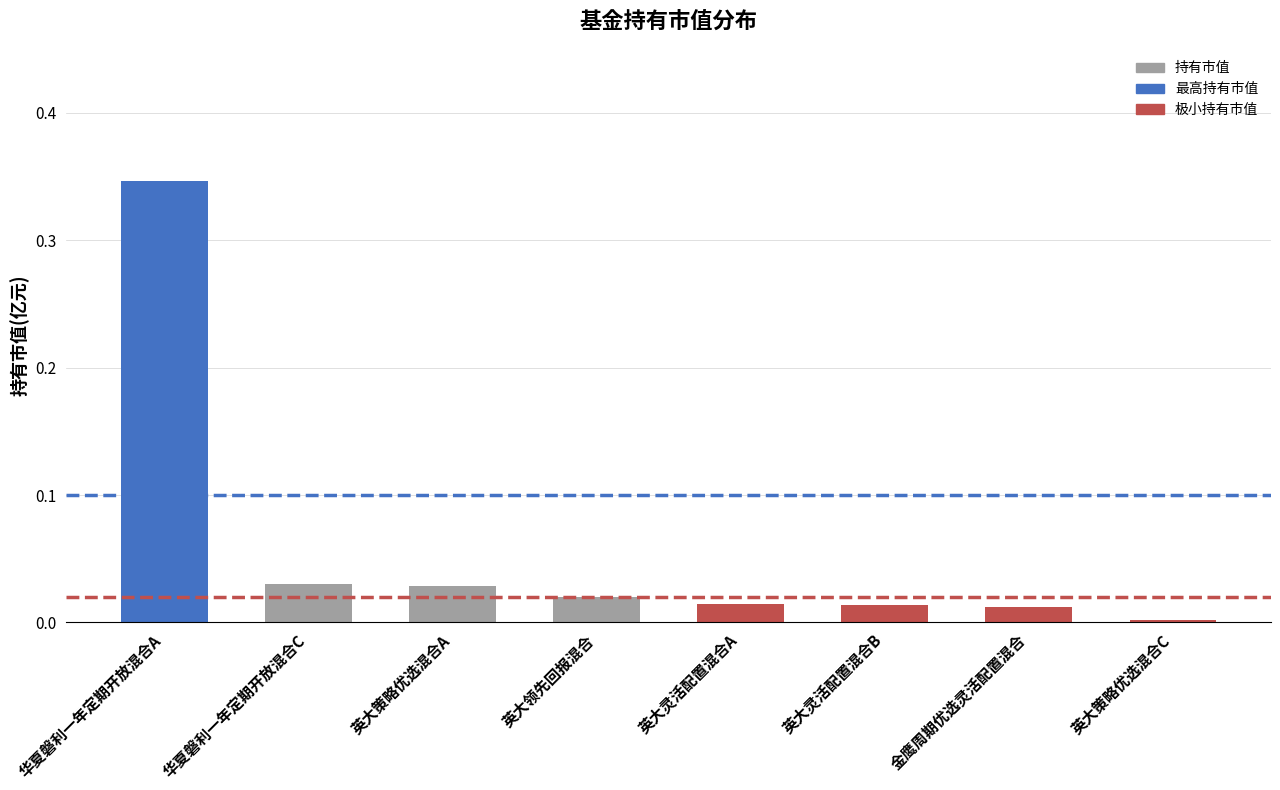

At which category does the chart reach its minimum across all series?

英大策略优选混合C